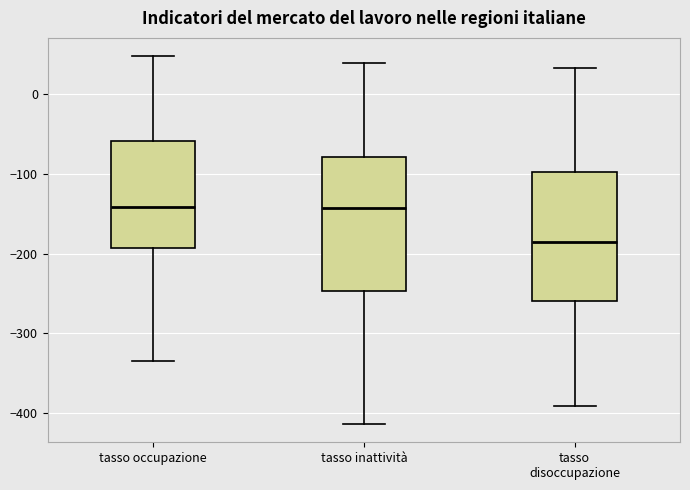

Reading left to right, transcribe this box plot: for each box, give where its median line is, the range the box spans, and where its two whiskers end, as read against the y-axis. The values are not printed on the chart, so give them approximately, as read against the axis.

tasso occupazione: median -140, box -190 to -60, whiskers -330 to 50
tasso inattività: median -140, box -250 to -80, whiskers -410 to 40
tasso disoccupazione: median -190, box -260 to -100, whiskers -390 to 30